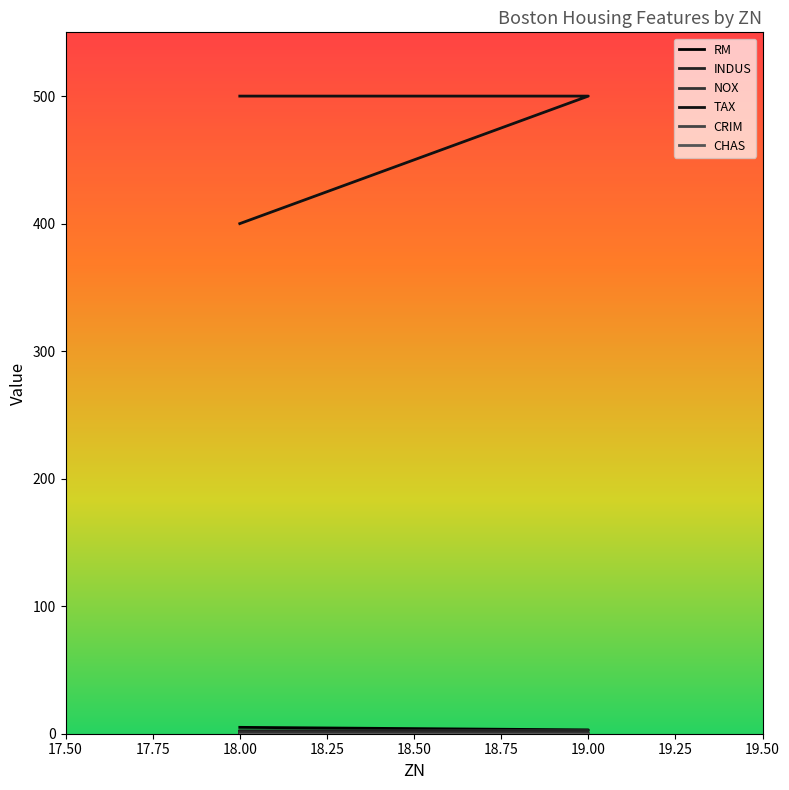

Which series has the largest range (max minus min)?

TAX